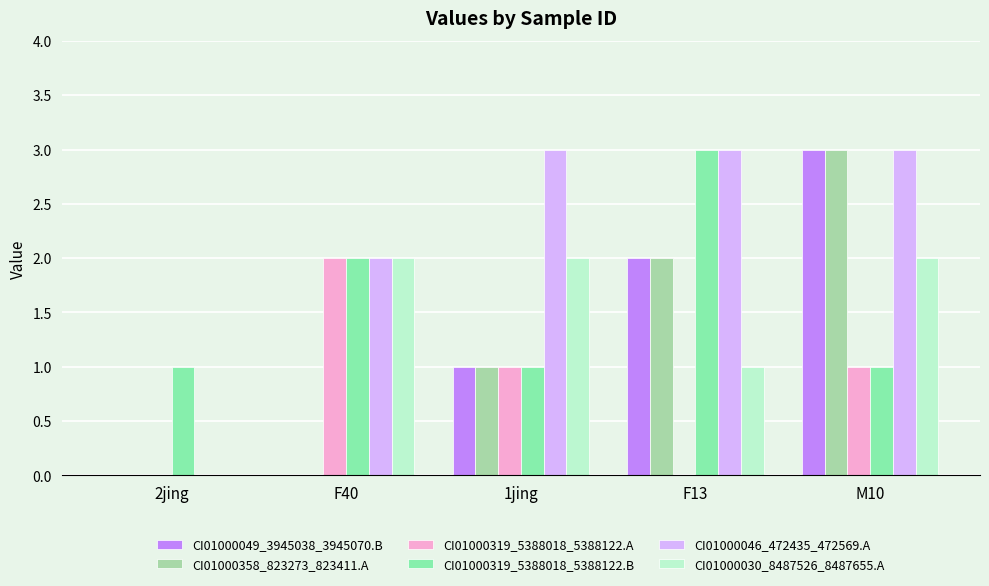

Reading left to right, list all the values displayed in this chart.

CI01000049_3945038_3945070.B: 0	0	1	2	3
CI01000358_823273_823411.A: 0	0	1	2	3
CI01000319_5388018_5388122.A: 0	2	1	0	1
CI01000319_5388018_5388122.B: 1	2	1	3	1
CI01000046_472435_472569.A: 0	2	3	3	3
CI01000030_8487526_8487655.A: 0	2	2	1	2